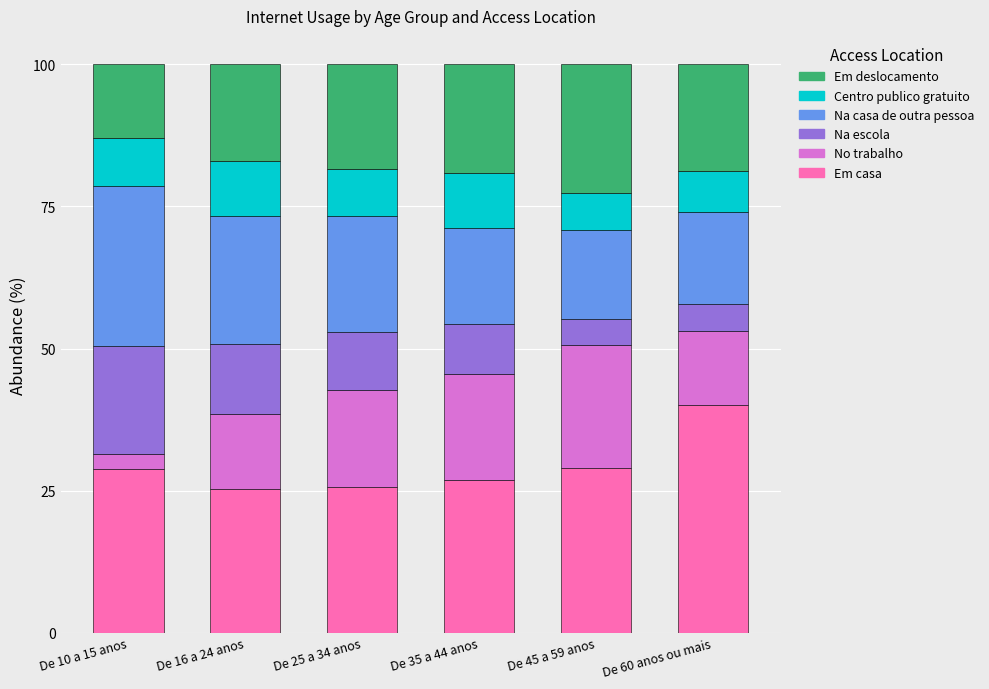

What are all the series names shown in the legend?

Em deslocamento, Centro publico gratuito, Na casa de outra pessoa, Na escola, No trabalho, Em casa